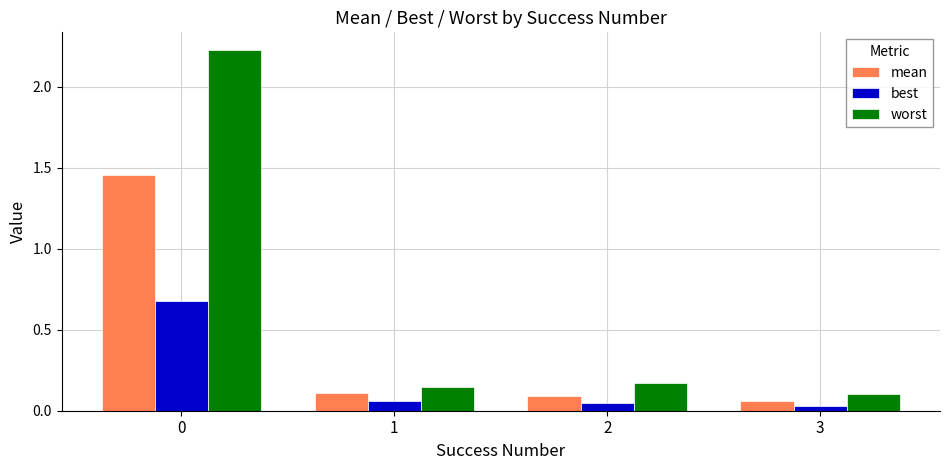

Between 0 and 2, which series saw the biggest shift?

worst